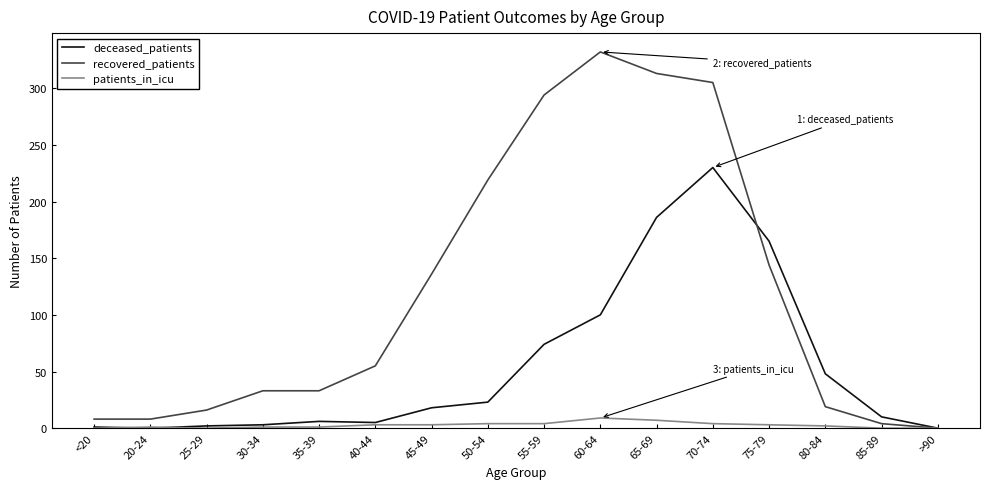

Rank the series by their average value, from highest to lowest.

recovered_patients, deceased_patients, patients_in_icu